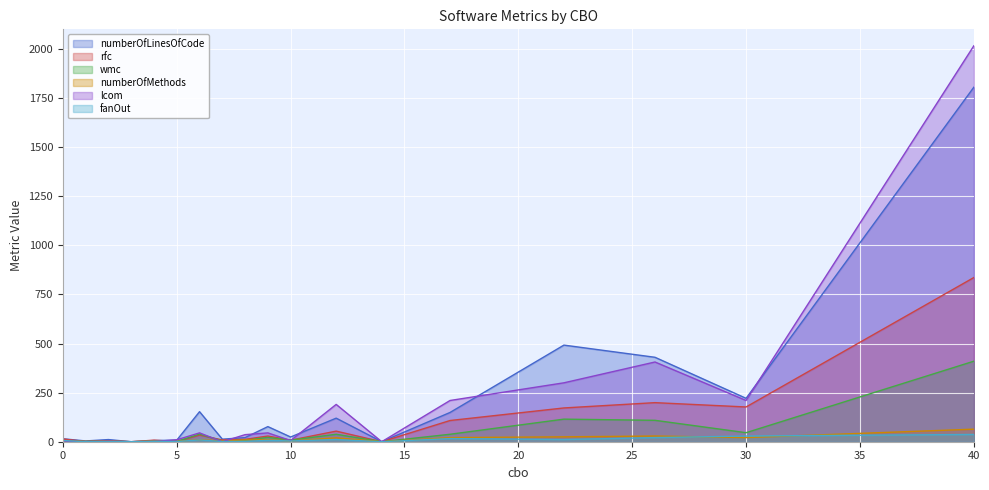

What is the spread (max minus min) of values at 7?

13